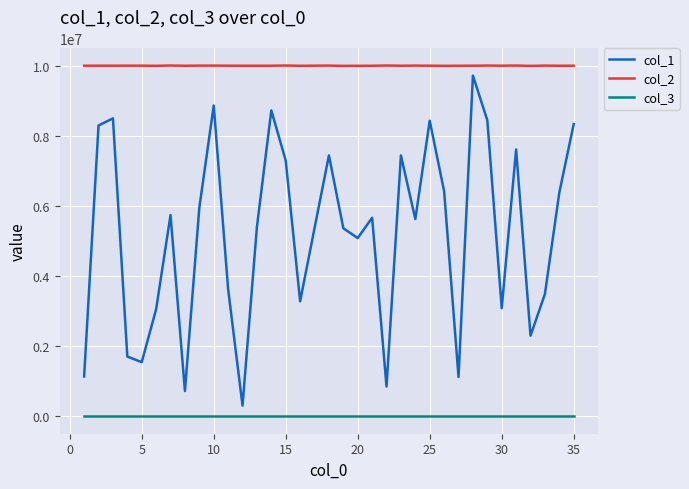

Which series has the largest range (max minus min)?

col_1